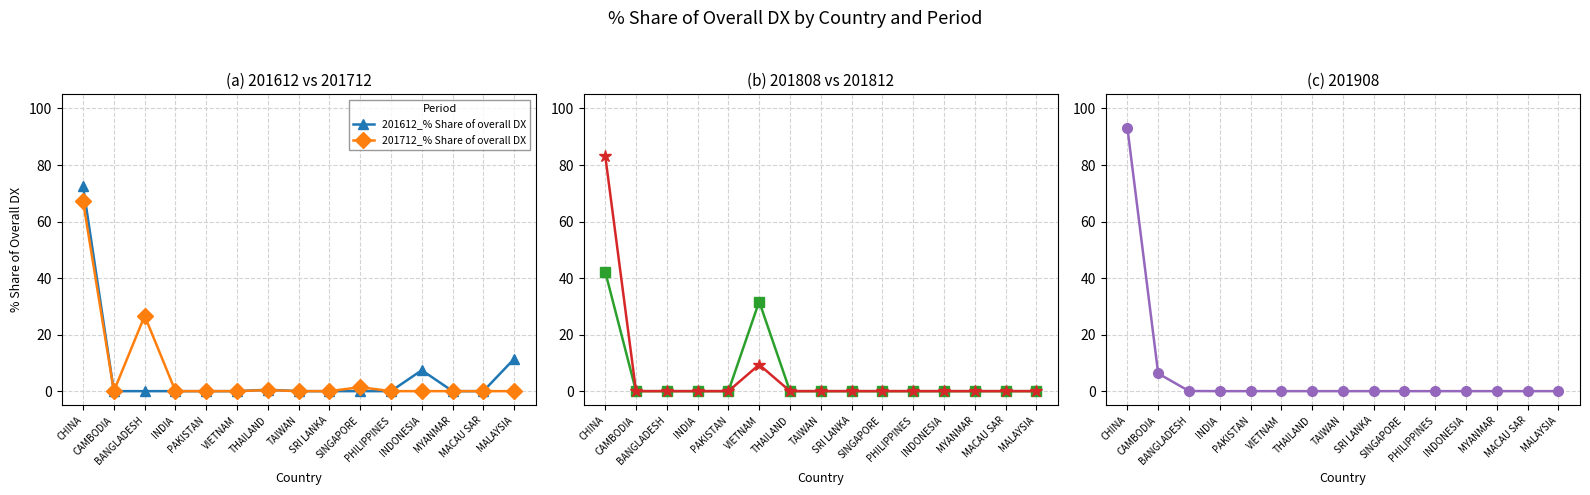

Rank the series at BANGLADESH from lowest to highest value.

201612_% Share of overall DX, 201808_% Share of overall DX, 201812_% Share of overall DX, 201908_% Share of overall DX, 201712_% Share of overall DX